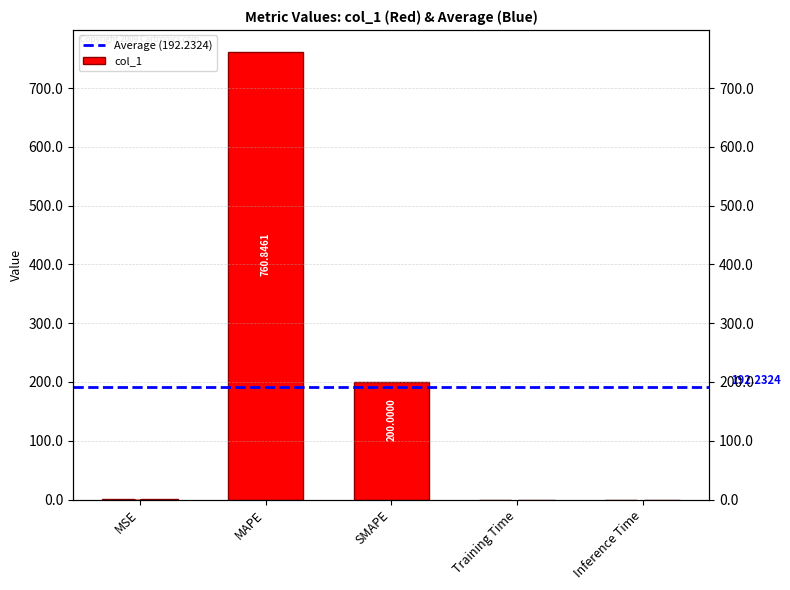

Where is the data nearest to the value 380?

SMAPE